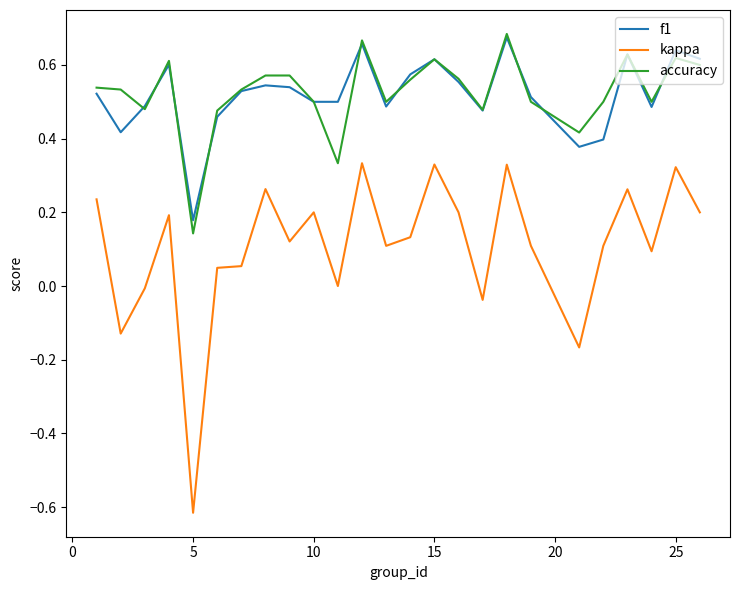

How many lines are shown in the chart?

3